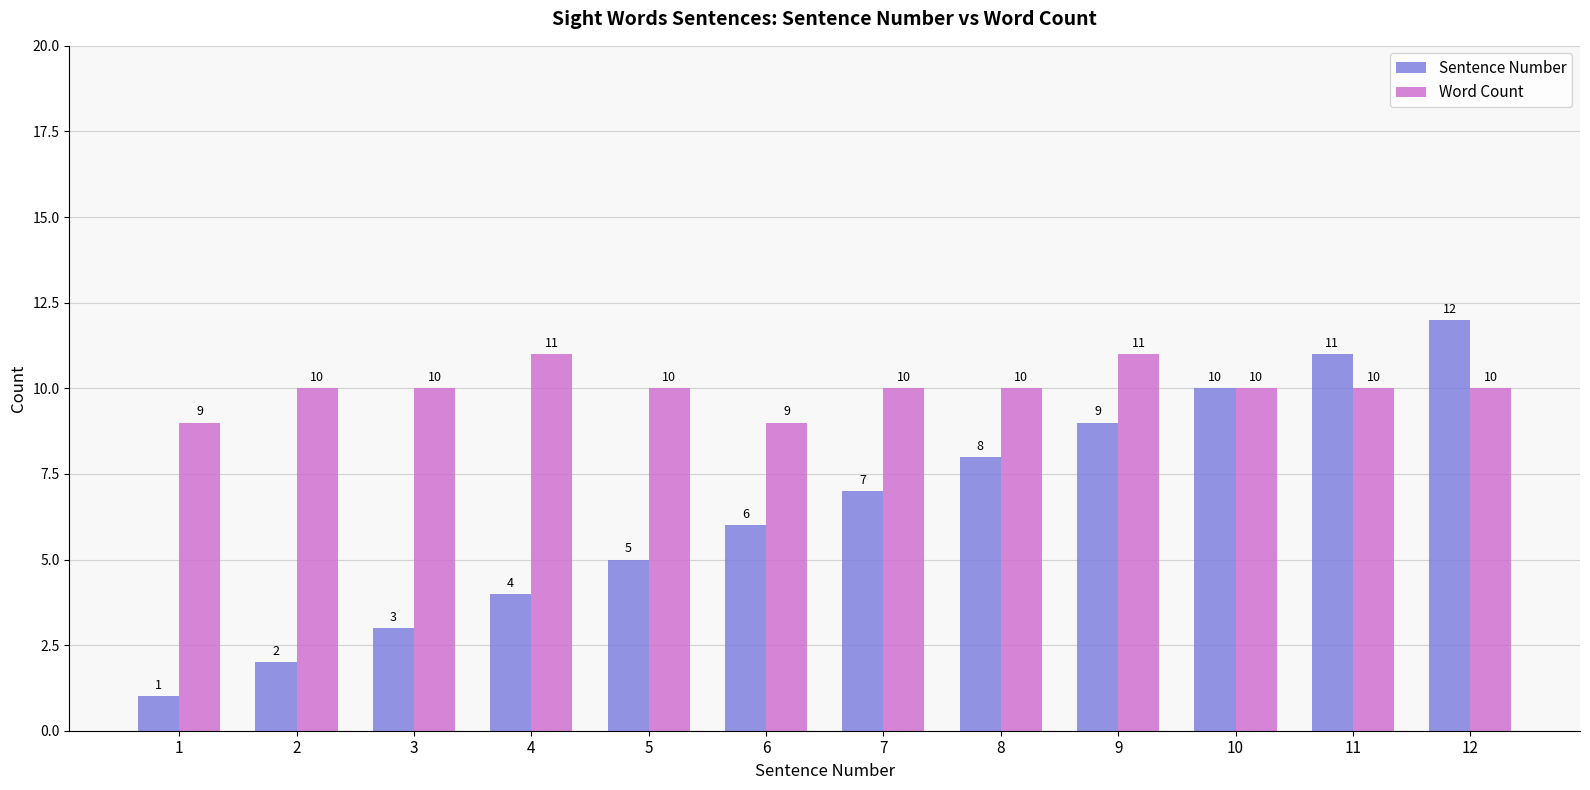

How many categories are shown in the chart?

12